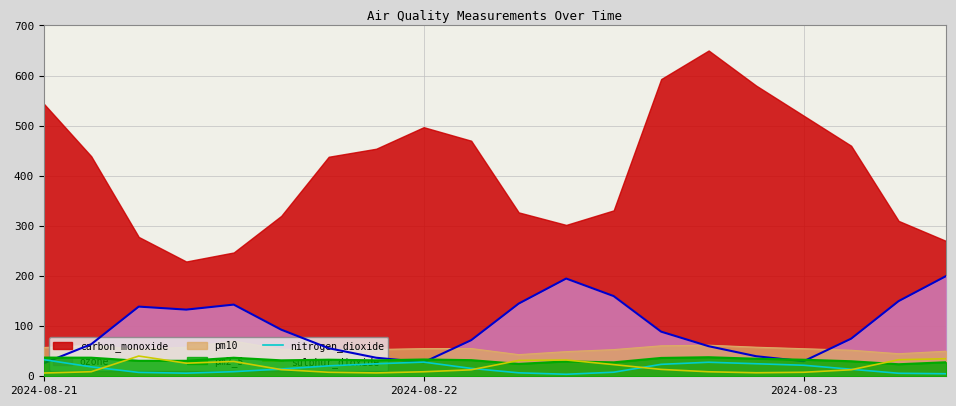

After their last crossing, which series has the higher values: nitrogen_dioxide or sulphur_dioxide?

sulphur_dioxide